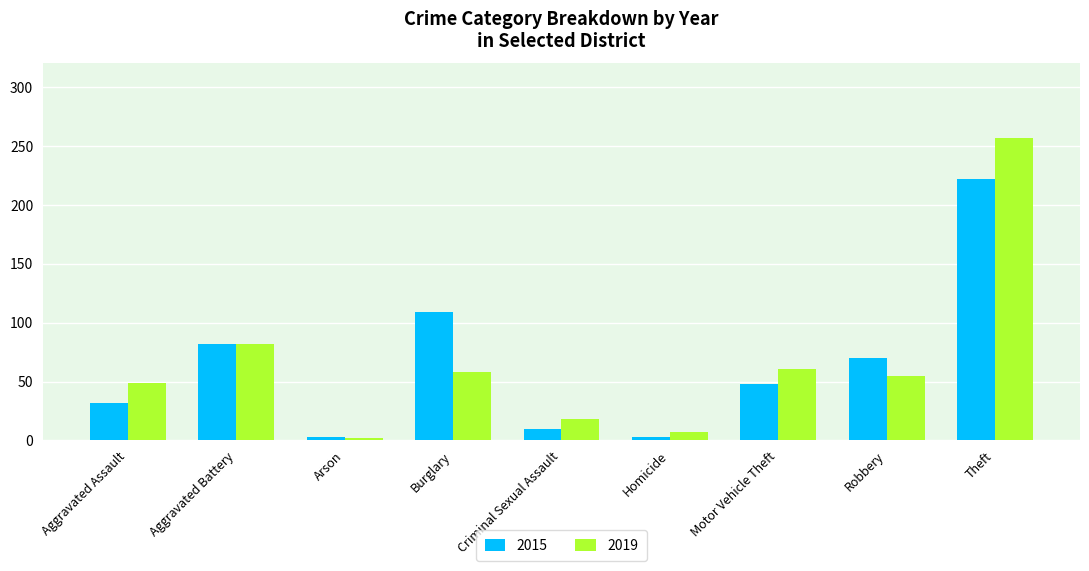

How many values in the 2019 series are below 55?

4